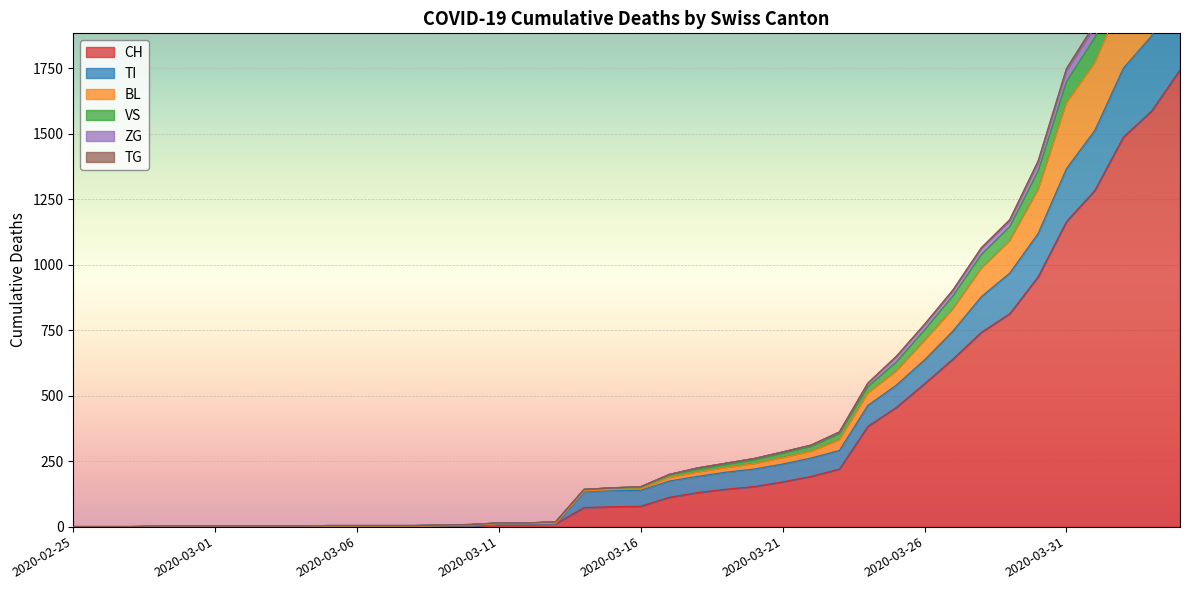

How many data points in ZG are above 152?

19